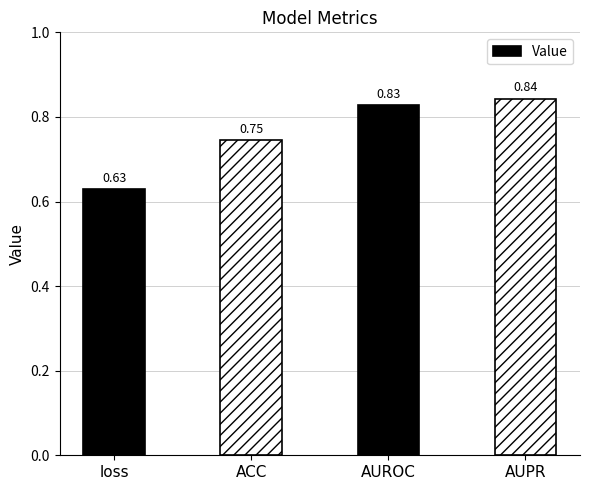

Count the number of categories in the chart.

4